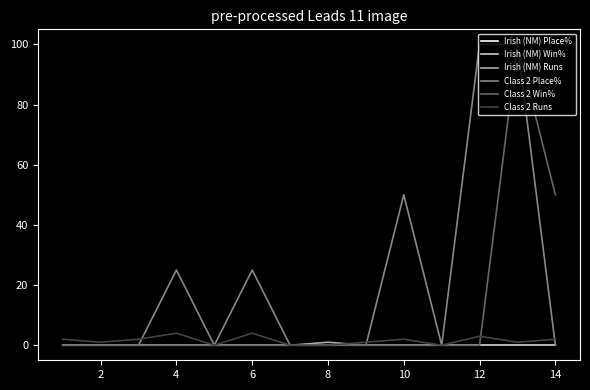

Is this an area chart (filled region under the line)?

No